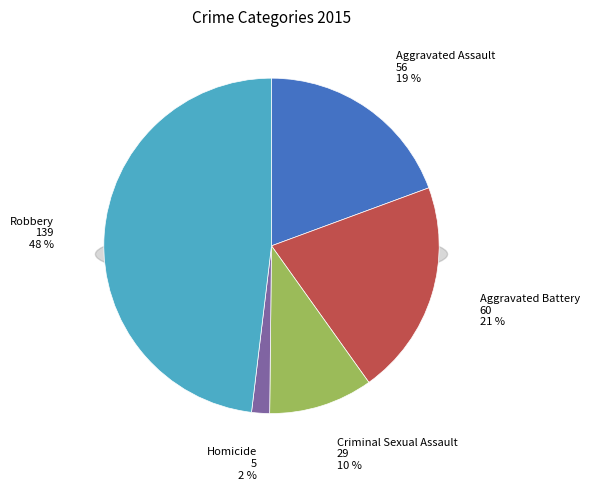

How many slices are in this pie chart?

5